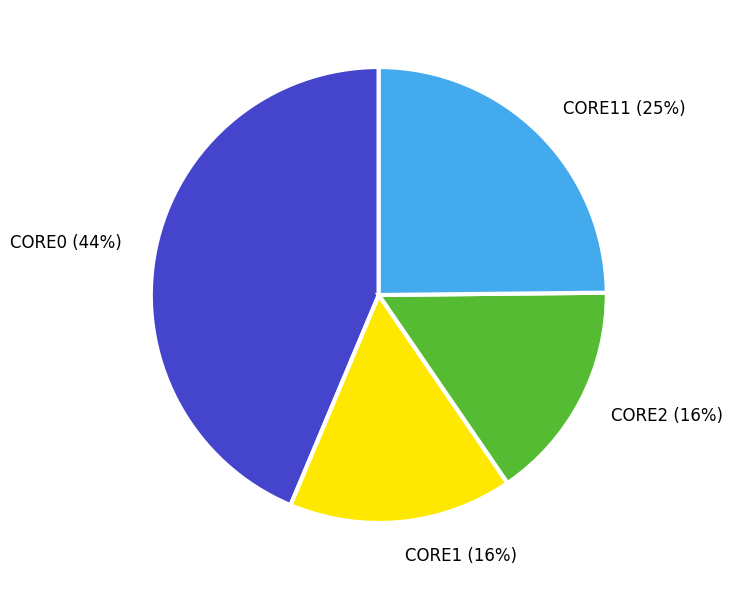

To the nearest percent, what percentage of the pie is CORE0?

44%